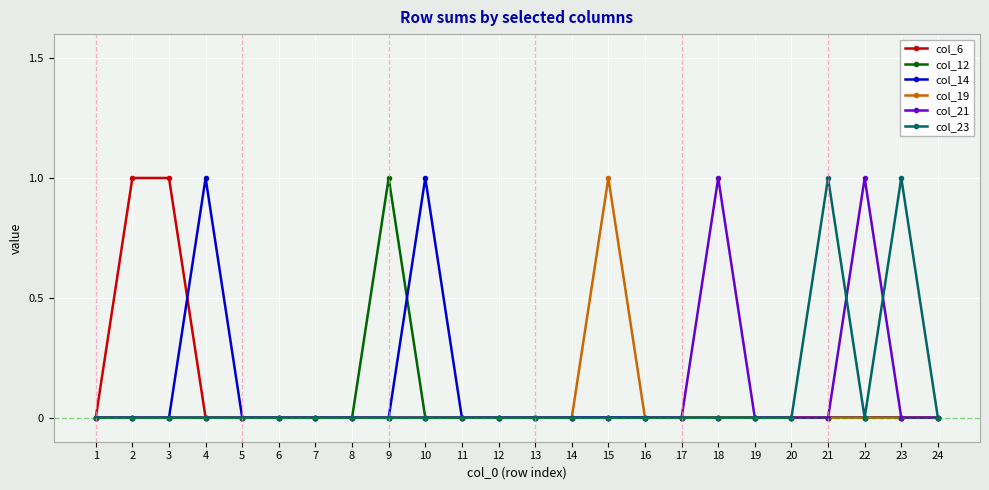

True or false: col_19 has a value of 0 at 23.

True